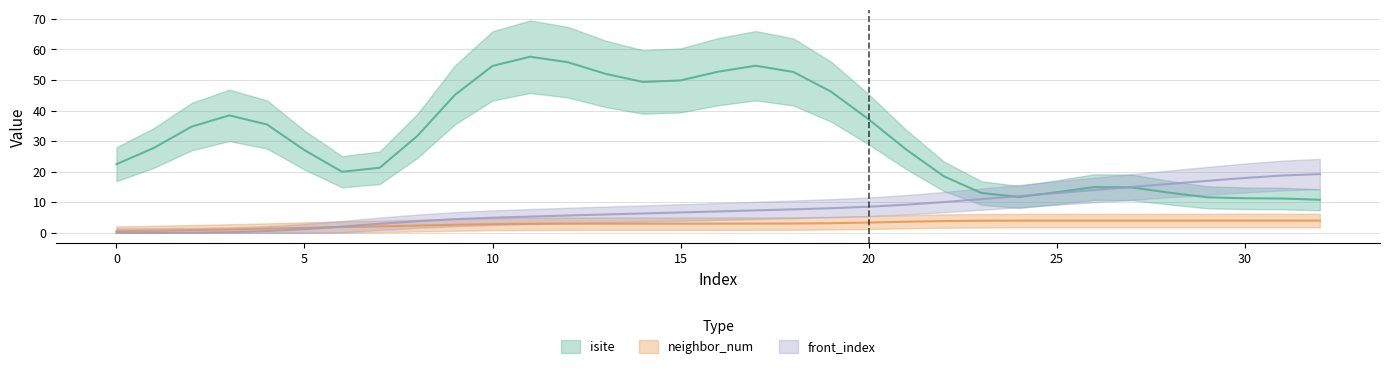

Where do front_index and neighbor_num first cross each other?

5 and 6